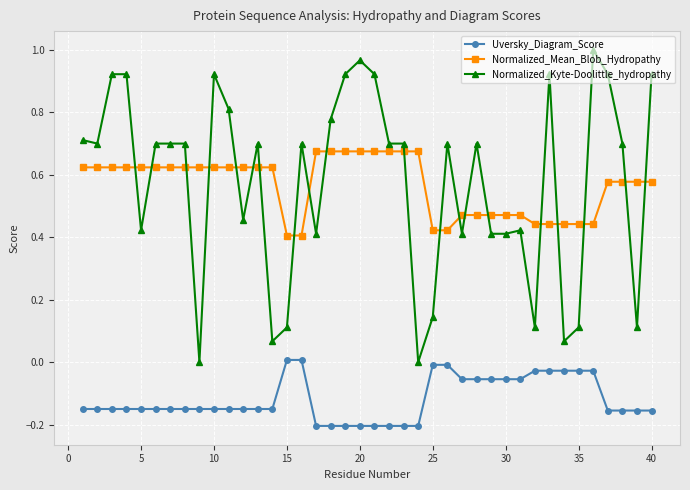

Which series has the widest spread of values?

Normalized_Kyte-Doolittle_hydropathy